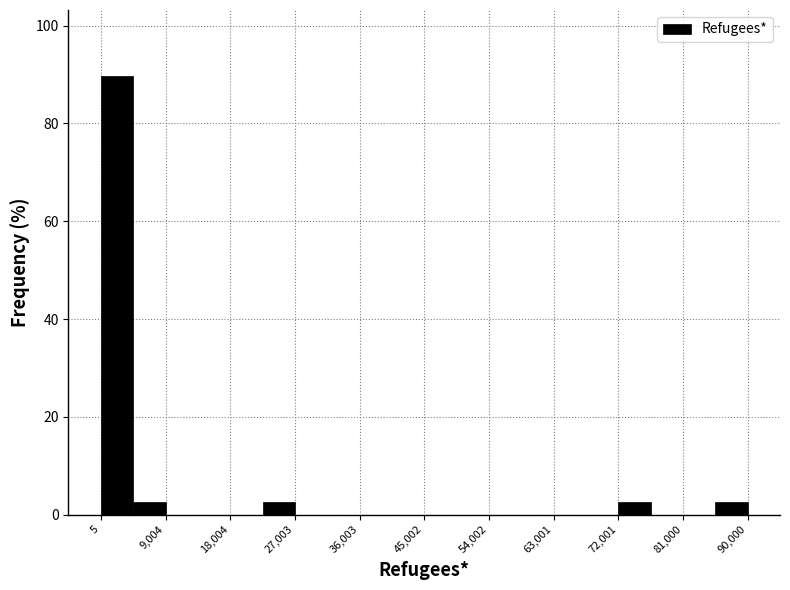

Reading left to right, transcribe this chart: for each bar, give the range it covers on the x-axis and its height. Neither the bar edges nor the heights are printed on the chart, so give them approximately, as read against the axes.

0 to 5000: 90
5000 to 9000: 2
9000 to 14000: 0
14000 to 18000: 0
18000 to 23000: 0
23000 to 27000: 2
27000 to 32000: 0
32000 to 36000: 0
36000 to 41000: 0
41000 to 45000: 0
45000 to 50000: 0
50000 to 54000: 0
54000 to 59000: 0
59000 to 63000: 0
63000 to 68000: 0
68000 to 72000: 0
72000 to 77000: 2
77000 to 81000: 0
81000 to 86000: 0
86000 to 90000: 2